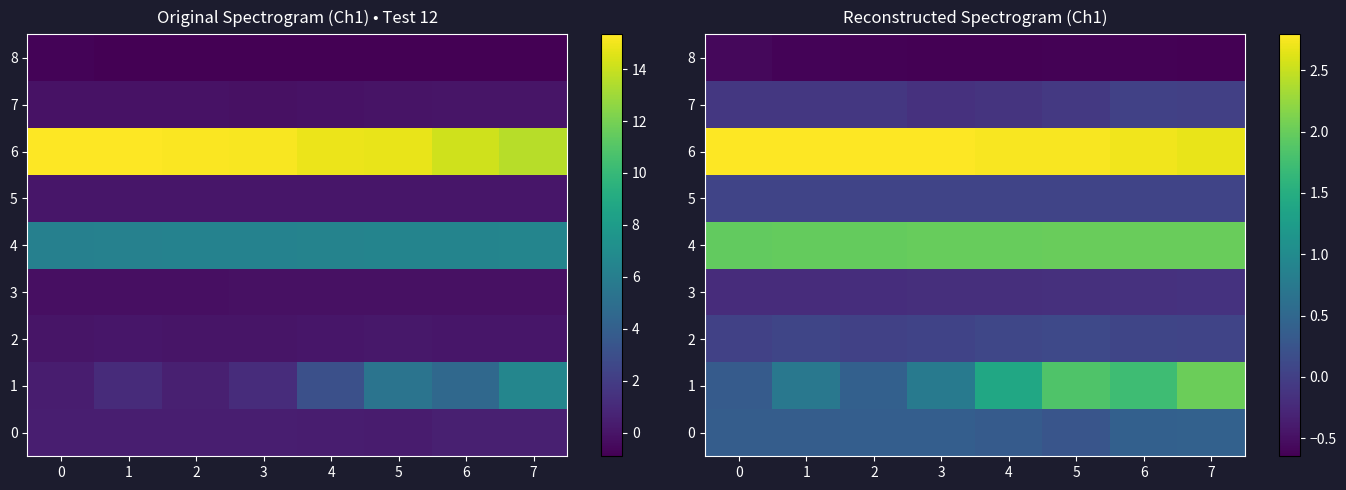

What is the average value of the 3 series?

-0.2